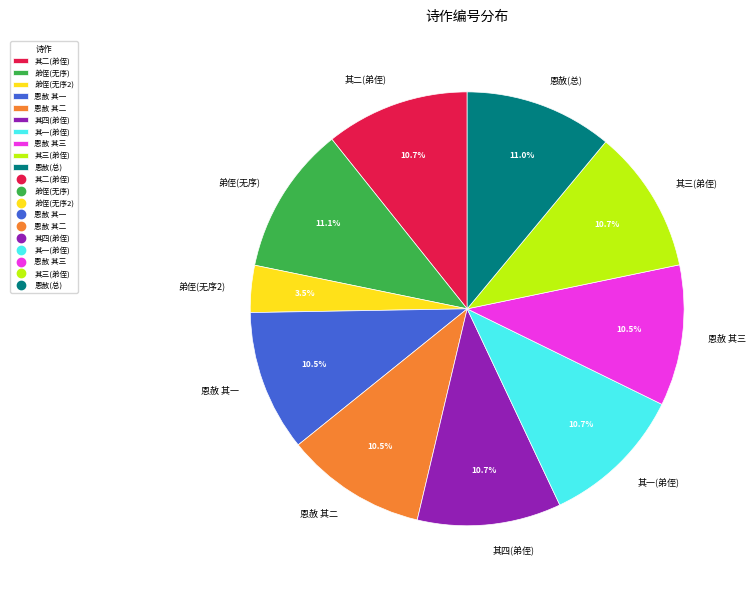

What is the smallest slice in the pie chart?

弟侄(无序2)